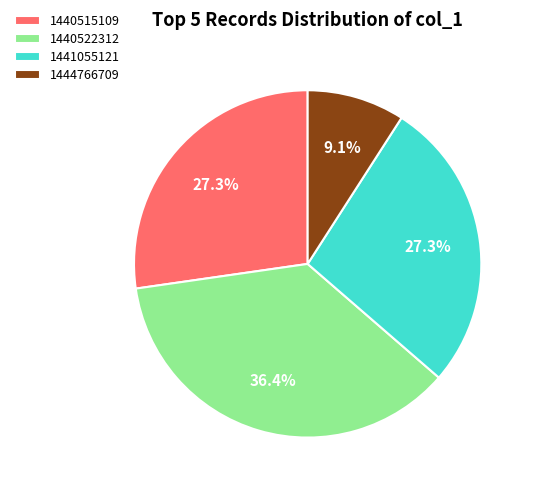

True or false: 1440515109 accounts for 27% of the total.

True